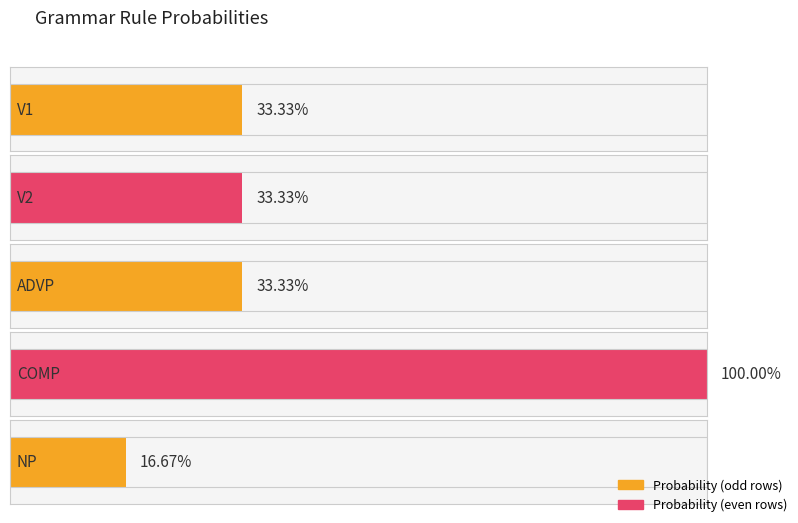

True or false: the data shows 0.1 at NP.

False